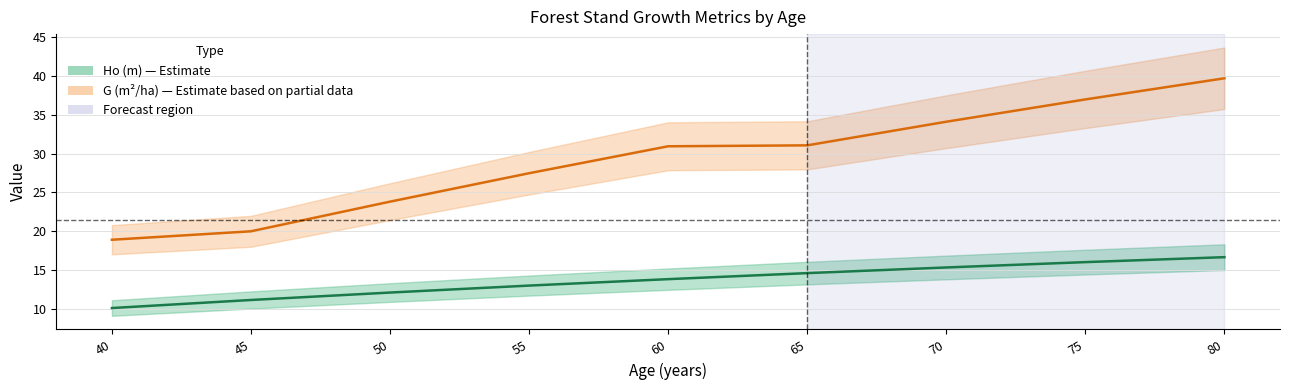

Which label corresponds to the smallest value in the chart?

40